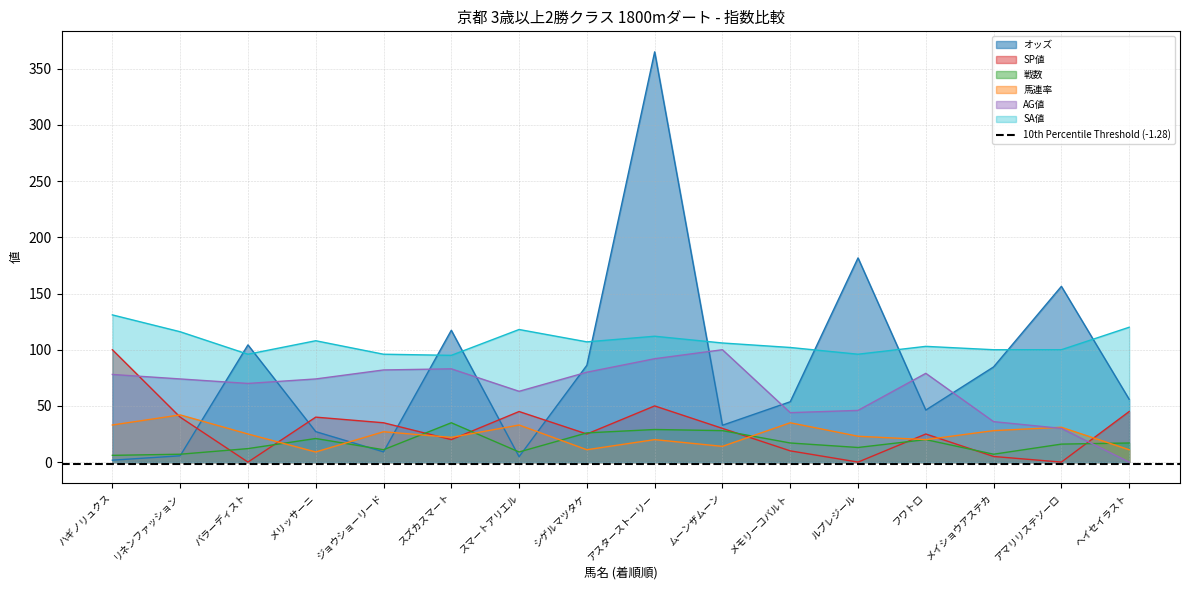

Reading left to right, what are all the values shown in this chart?

オッズ: ハギノリュクス=1.7	リネンファッション=5.6	バラーディスト=104.3	メリッサーニ=27.1	ジョウショーリード=9.1	スズカスマート=117.3	スマートアリエル=4.8	シゲルマツタケ=86.2	アスターストーリー=365.1	ムーンザムーン=32.8	メモリーコバルト=53.7	ルプレジール=181.7	フワトロ=46.3	メイショウアステカ=84.7	アマリリステソーロ=156.4	ヘイセイラスト=55.9
SP値: ハギノリュクス=100.0	リネンファッション=40.0	バラーディスト=0.0	メリッサーニ=40.0	ジョウショーリード=35.0	スズカスマート=20.0	スマートアリエル=45.0	シゲルマツタケ=25.0	アスターストーリー=50.0	ムーンザムーン=30.0	メモリーコバルト=10.0	ルプレジール=0.0	フワトロ=25.0	メイショウアステカ=5.0	アマリリステソーロ=0.0	ヘイセイラスト=45.0
戦数: ハギノリュクス=6.0	リネンファッション=7.0	バラーディスト=12.0	メリッサーニ=21.0	ジョウショーリード=11.0	スズカスマート=35.0	スマートアリエル=9.0	シゲルマツタケ=26.0	アスターストーリー=29.0	ムーンザムーン=28.0	メモリーコバルト=17.0	ルプレジール=13.0	フワトロ=20.0	メイショウアステカ=7.0	アマリリステソーロ=16.0	ヘイセイラスト=17.0
馬連率: ハギノリュクス=33.0	リネンファッション=42.0	バラーディスト=25.0	メリッサーニ=9.0	ジョウショーリード=27.0	スズカスマート=22.0	スマートアリエル=33.0	シゲルマツタケ=11.0	アスターストーリー=20.0	ムーンザムーン=14.0	メモリーコバルト=35.0	ルプレジール=23.0	フワトロ=20.0	メイショウアステカ=28.0	アマリリステソーロ=31.0	ヘイセイラスト=11.0
AG値: ハギノリュクス=78.0	リネンファッション=74.0	バラーディスト=70.0	メリッサーニ=74.0	ジョウショーリード=82.0	スズカスマート=83.0	スマートアリエル=63.0	シゲルマツタケ=80.0	アスターストーリー=92.0	ムーンザムーン=100.0	メモリーコバルト=44.0	ルプレジール=46.0	フワトロ=79.0	メイショウアステカ=36.0	アマリリステソーロ=30.0	ヘイセイラスト=0.0
SA値: ハギノリュクス=131.0	リネンファッション=116.0	バラーディスト=96.0	メリッサーニ=108.0	ジョウショーリード=96.0	スズカスマート=95.0	スマートアリエル=118.0	シゲルマツタケ=107.0	アスターストーリー=112.0	ムーンザムーン=106.0	メモリーコバルト=102.0	ルプレジール=96.0	フワトロ=103.0	メイショウアステカ=100.0	アマリリステソーロ=100.0	ヘイセイラスト=120.0